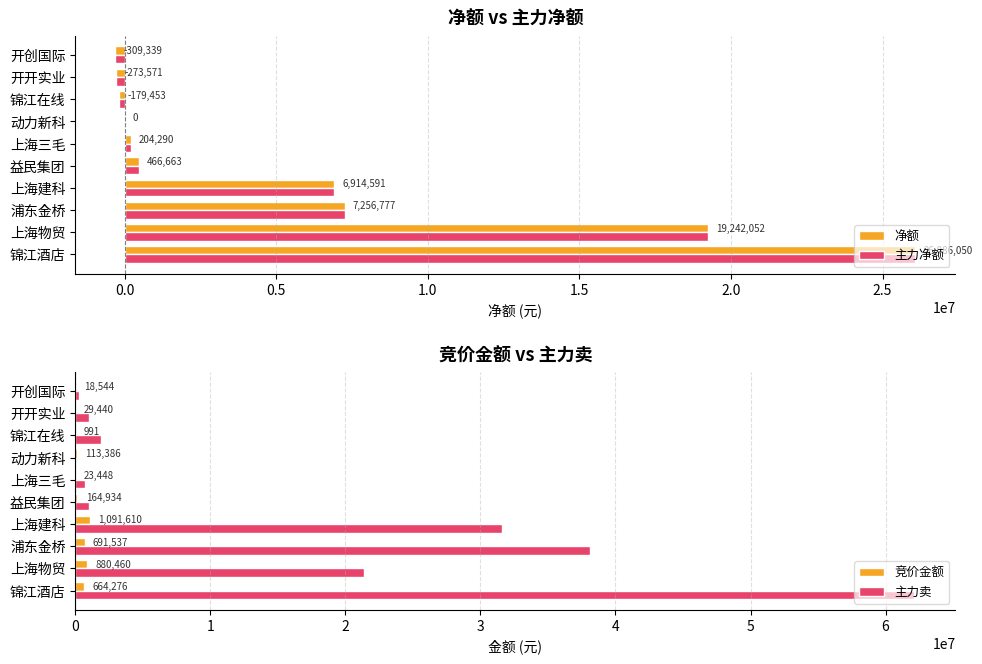

Is it true that 主力净额 equals 4106420 at 上海建科?

False